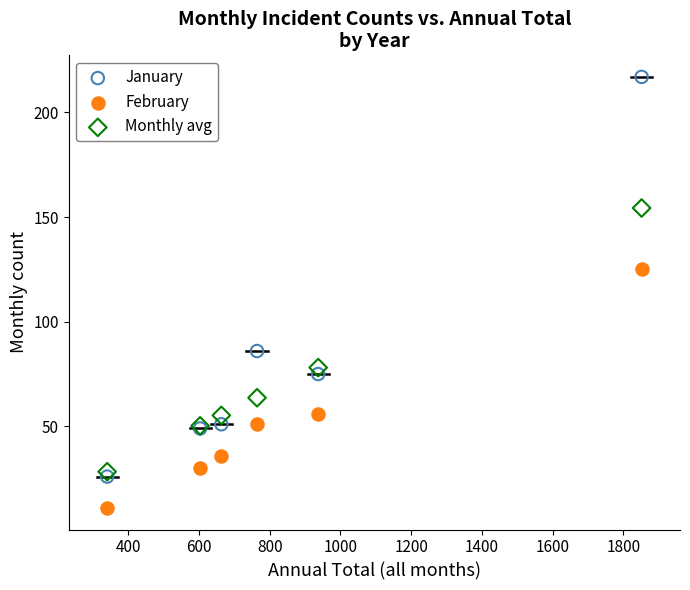

Which series reaches the minimum Y coordinate?

February